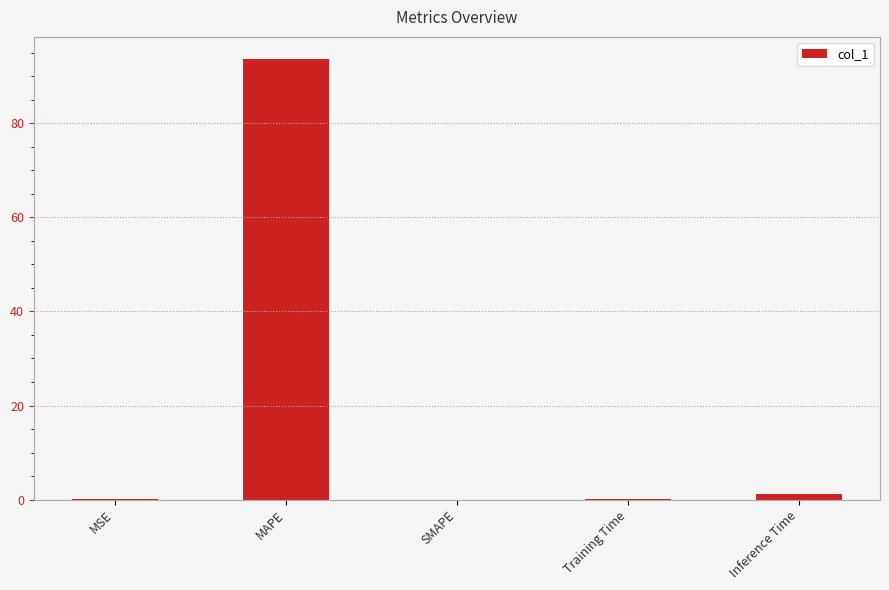

What is the greatest value displayed?

93.7